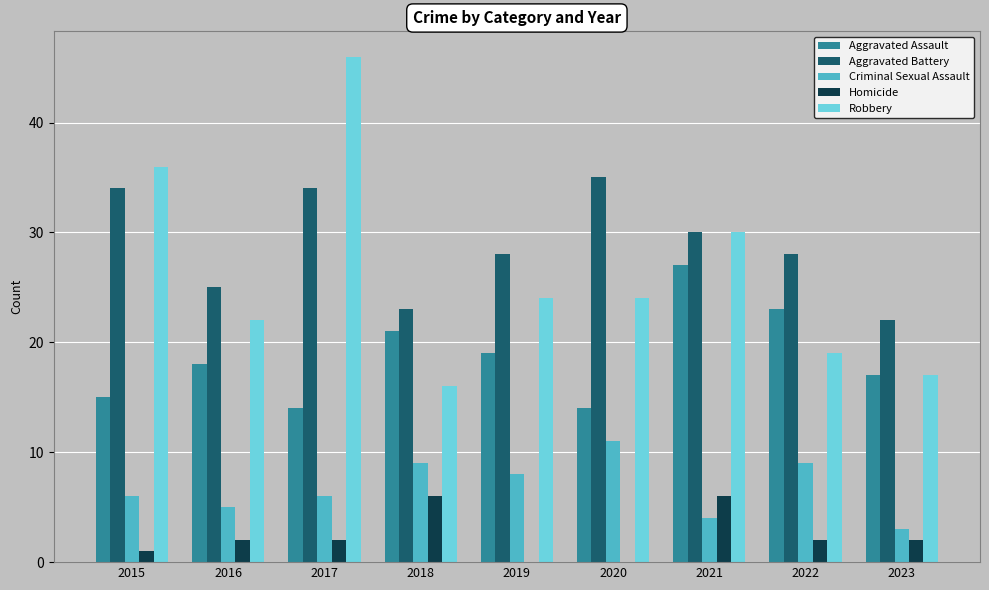

Between 2015 and 2019, which series saw the biggest shift?

Robbery